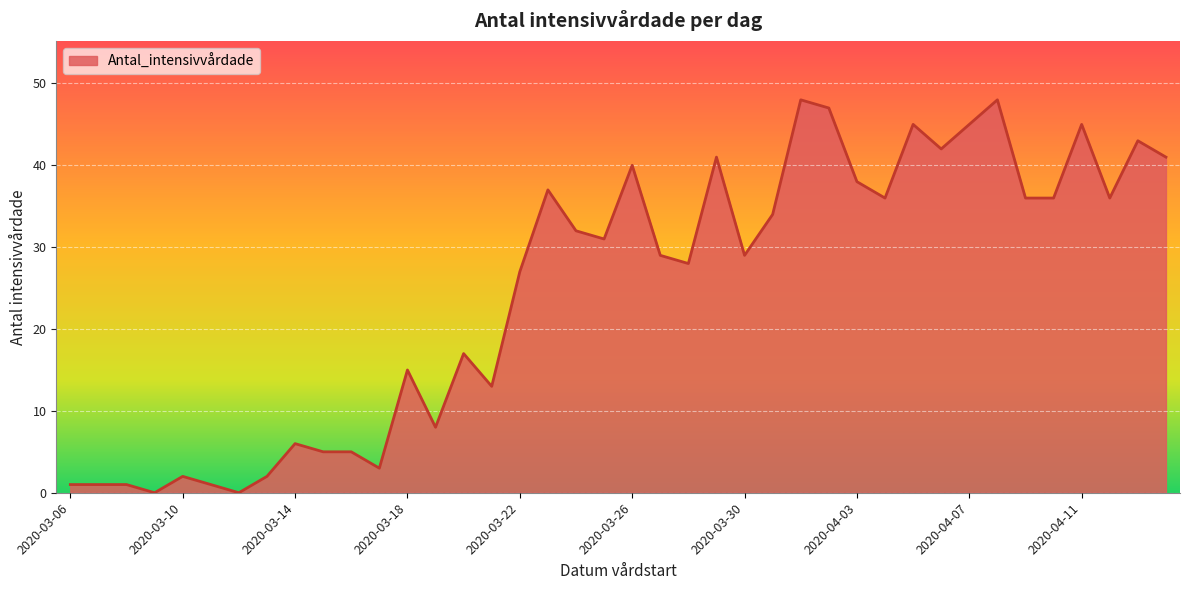

What is the greatest value displayed?

48